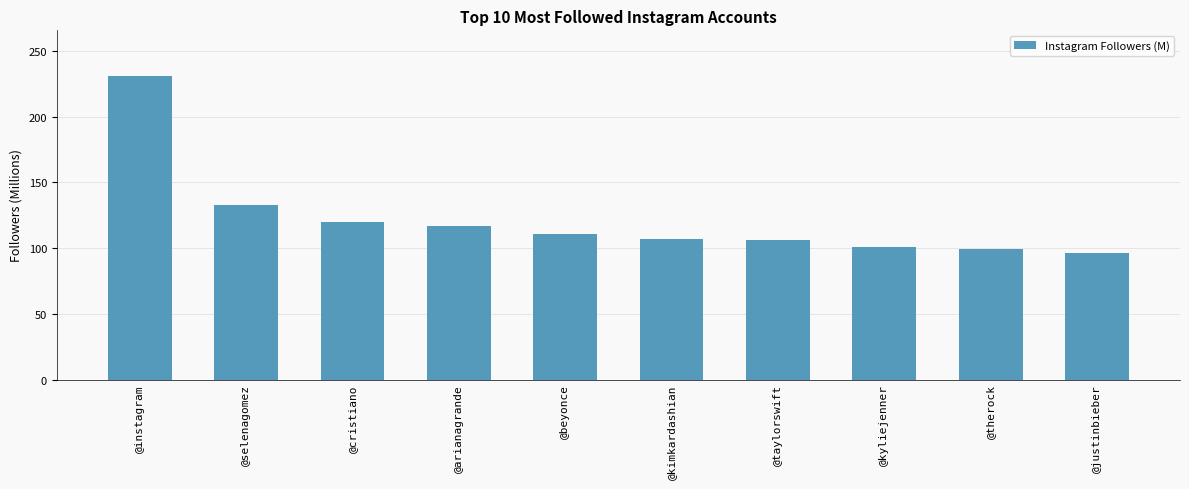

At which label is the value closest to 163?

@selenagomez